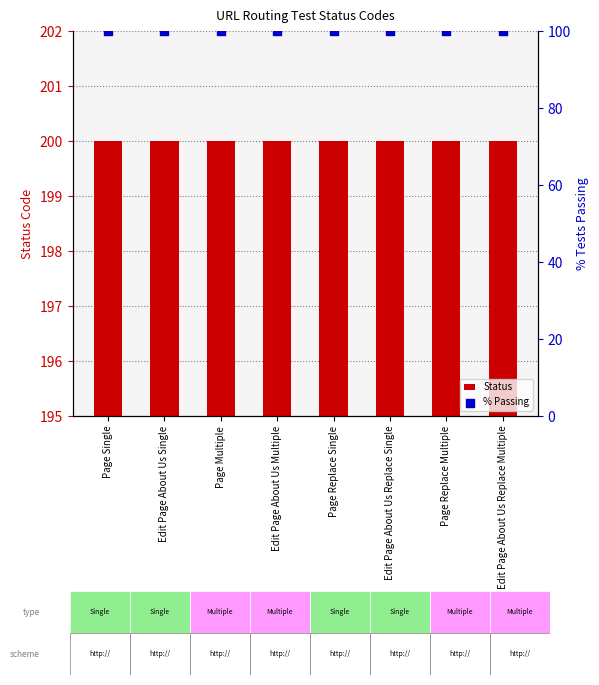

Which series has the largest total across all categories?

Status